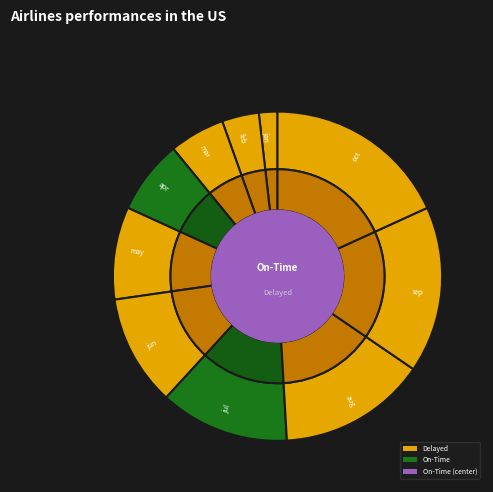

How many segments does this pie chart have?

10